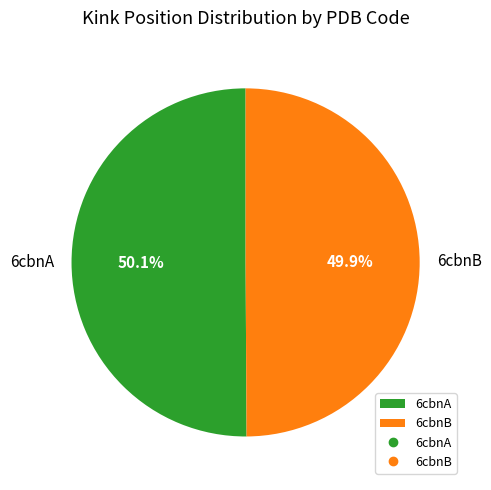

The 6cbnA slice represents 62% of the pie. True or false?

False